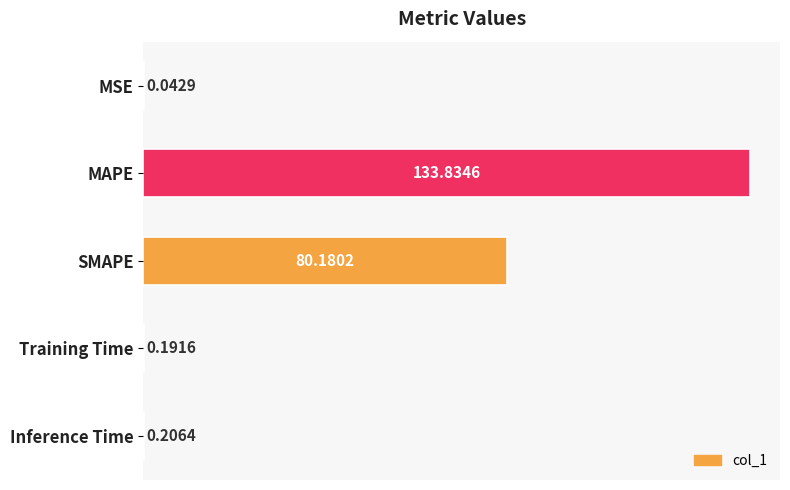

Which category has the highest value across all series?

MAPE